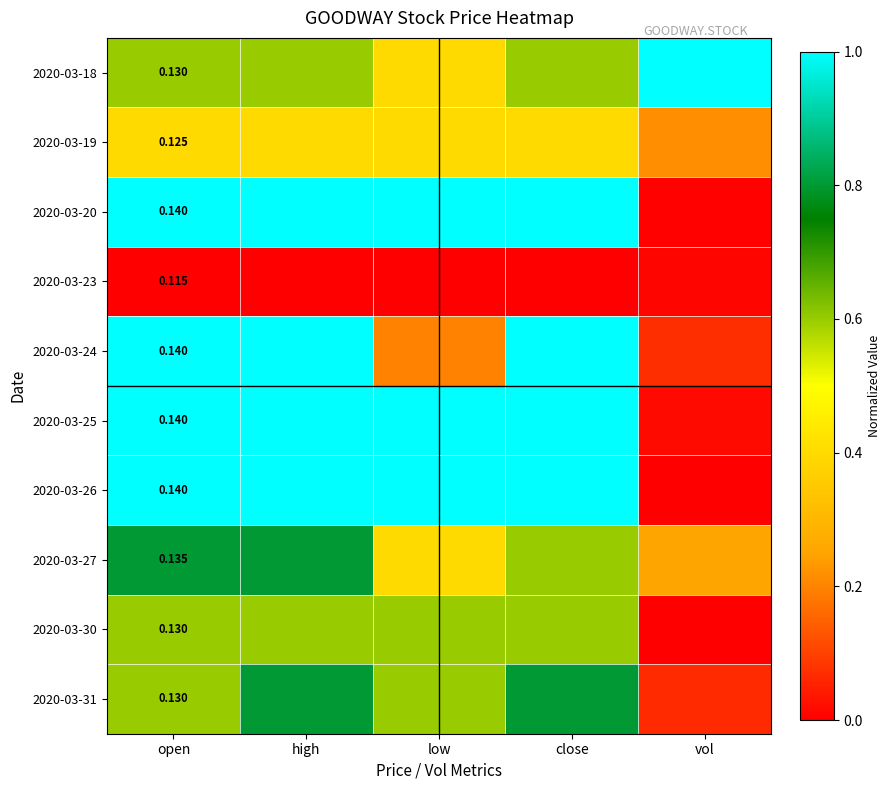

The 2020-03-24 series shows 1.0 at high. True or false?

True